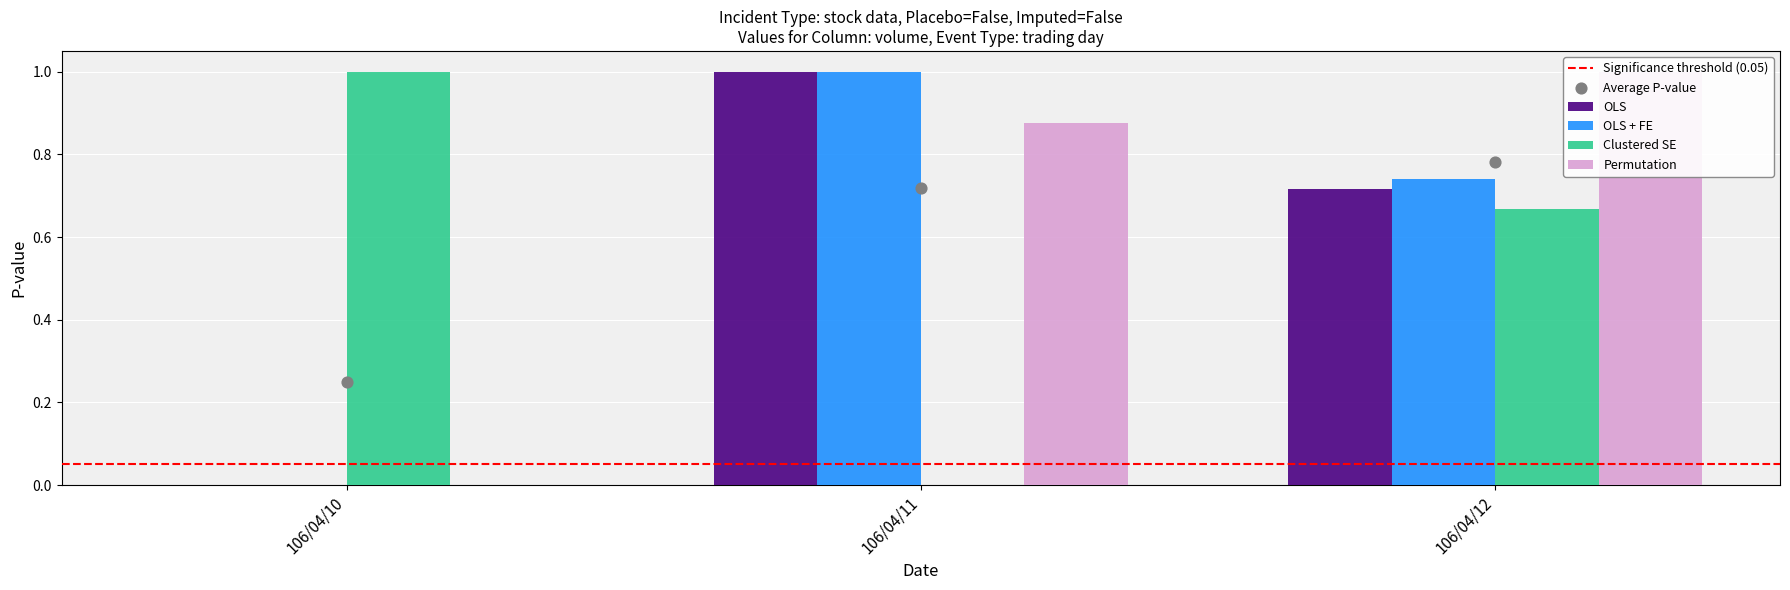

What are all the series names shown in the legend?

OLS, OLS + FE, Clustered SE, Permutation